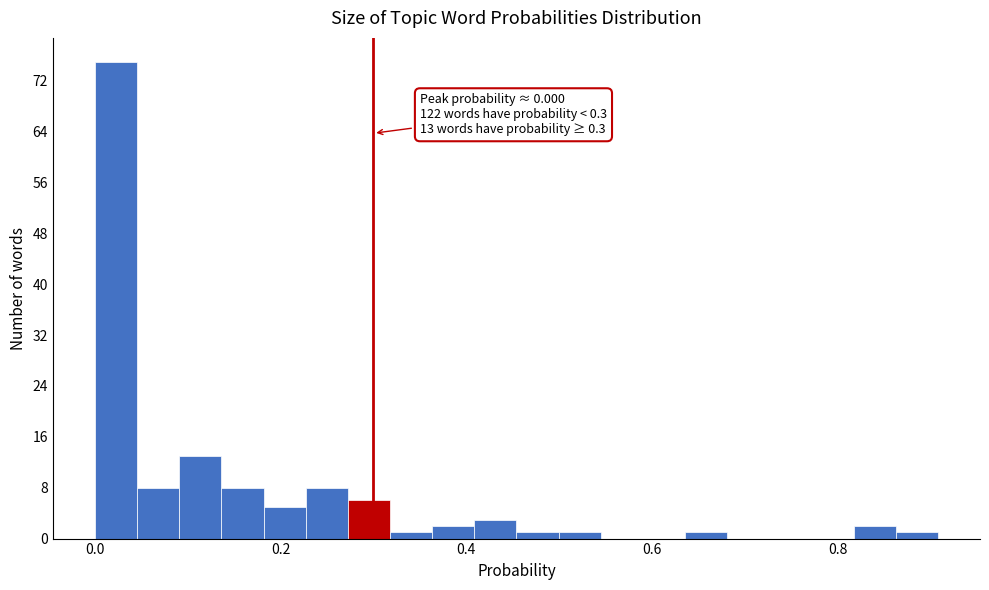

Around what value on the x-axis is the tallest bar? Give the approximate position of its centre, as read against the axis.

0.02